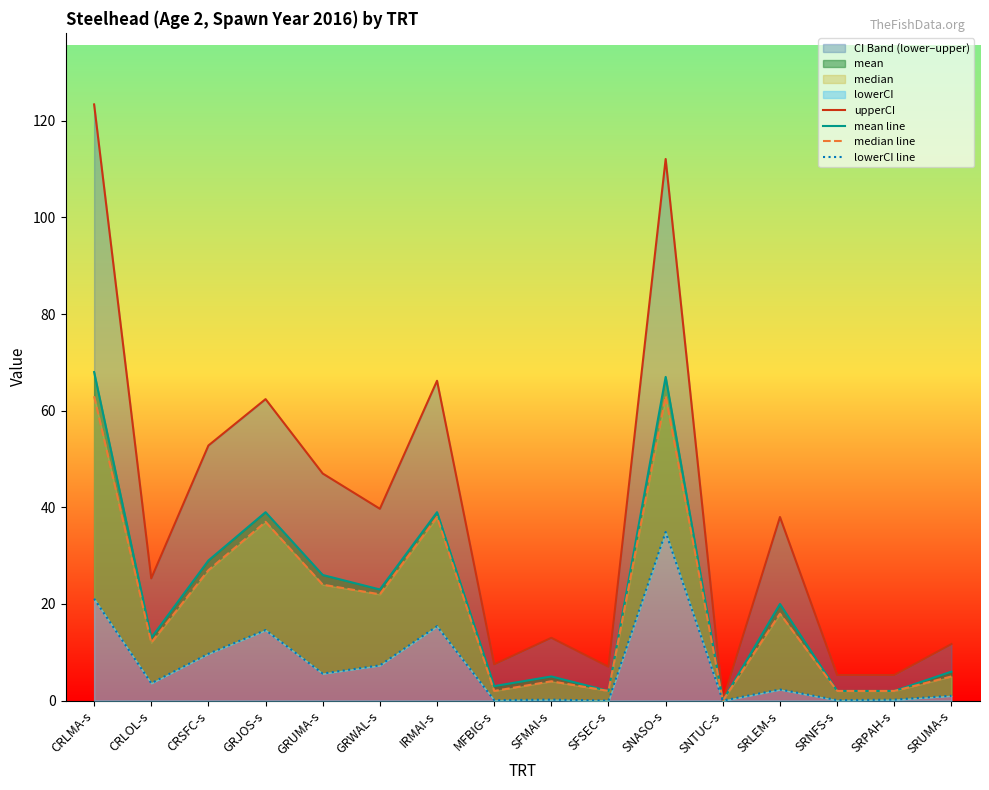

Count the number of categories in the chart.

16